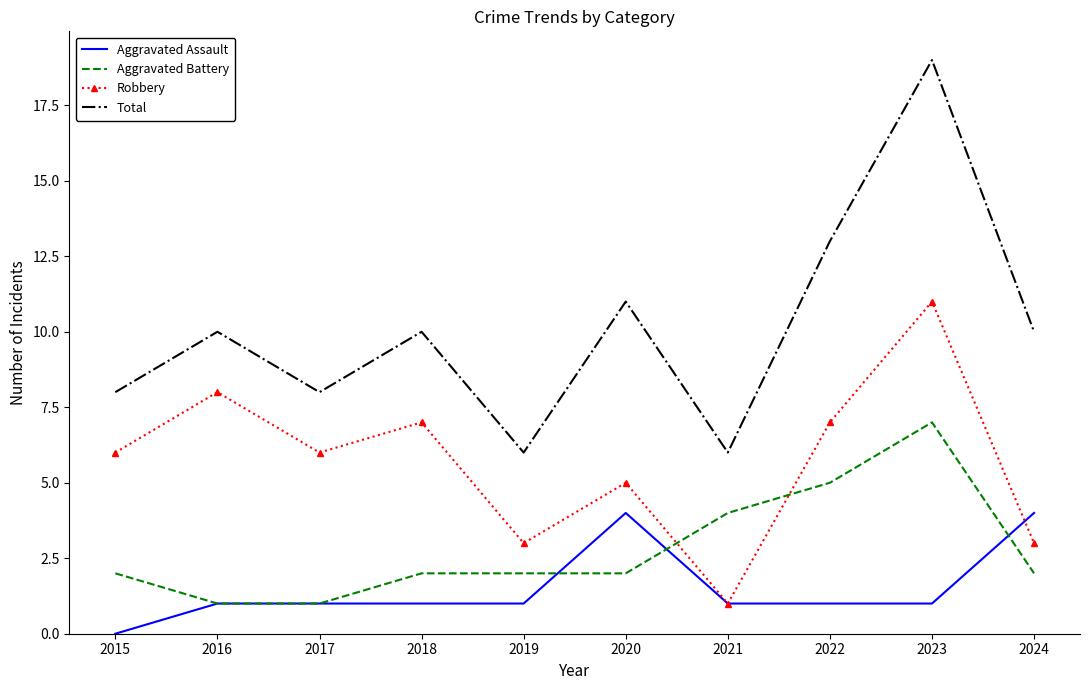

What is the average value of the Aggravated Battery series?

3